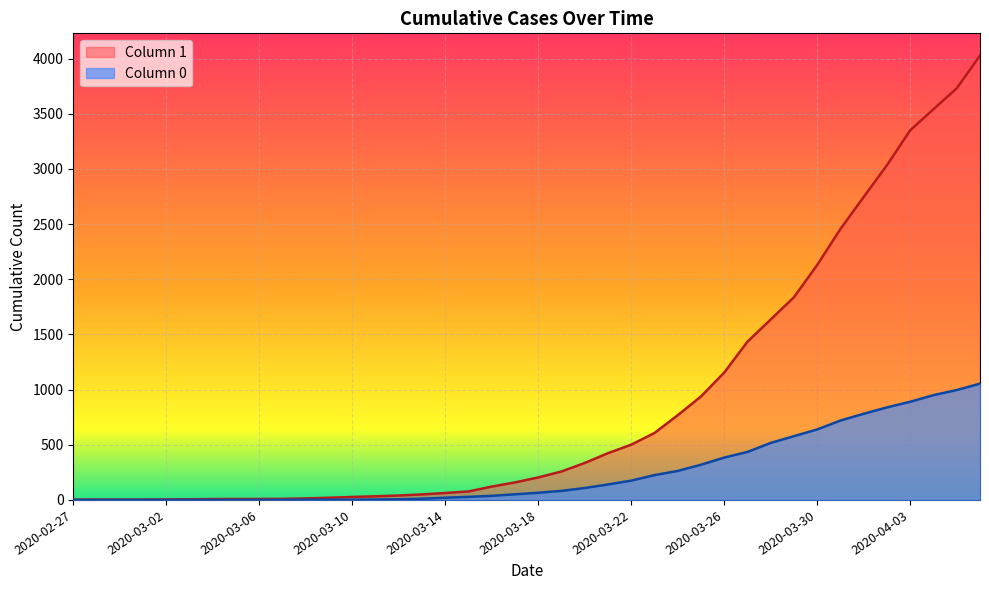

What position from the left is 2020-03-11?

14